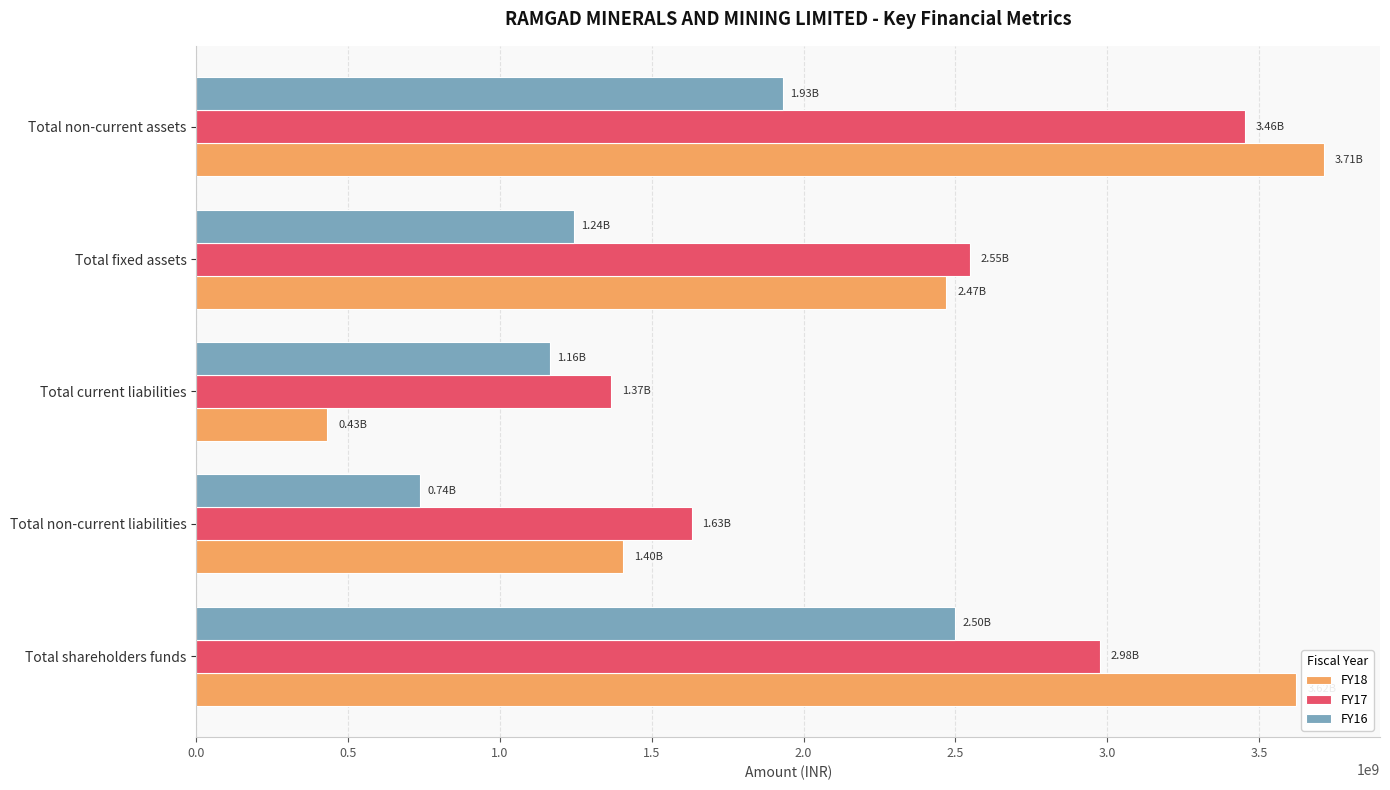

Rank the series by their maximum value, from highest to lowest.

FY18, FY17, FY16